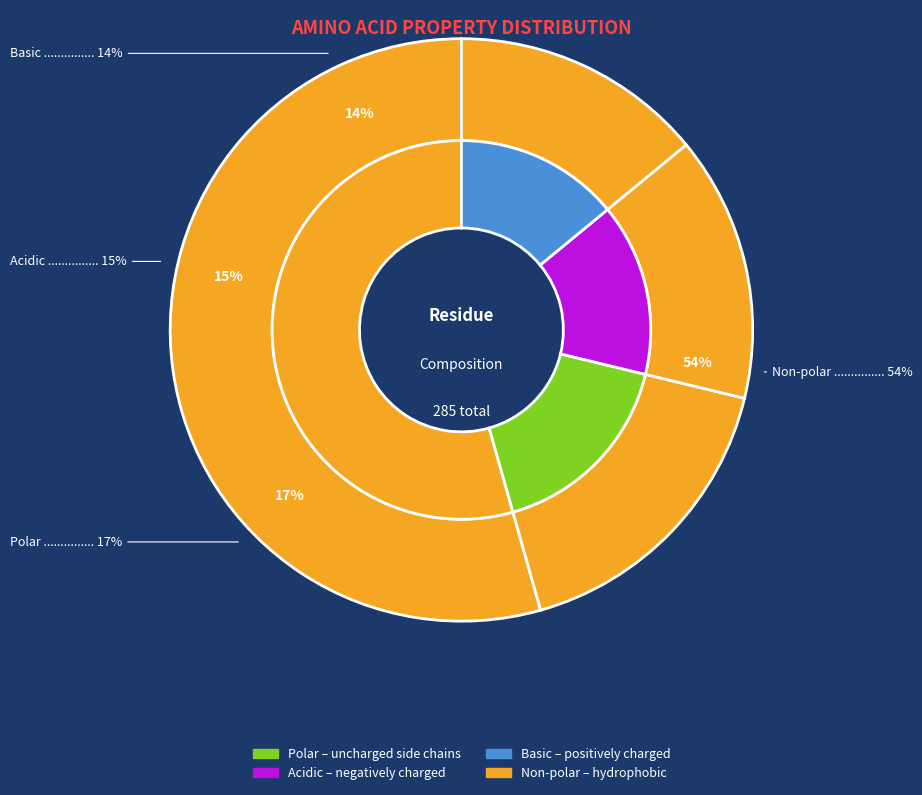

What percentage is the acidic slice, to the nearest percent?

15%